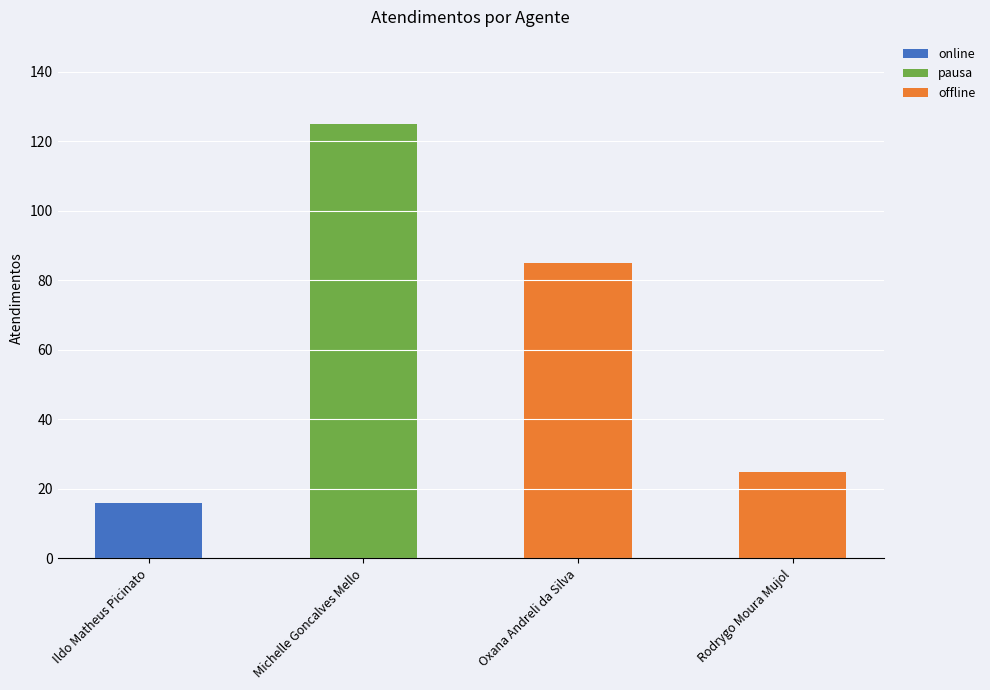

Rank the categories by value from lowest to highest.

Ildo Matheus Picinato, Rodrygo Moura Mujol, Oxana Andreli da Silva, Michelle Goncalves Mello